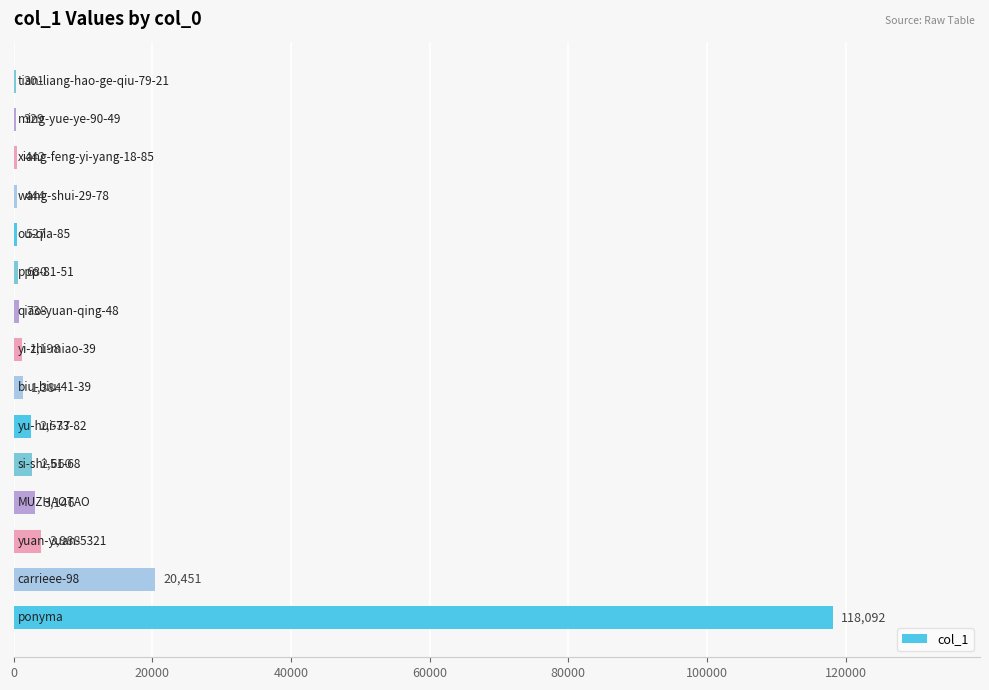

What is the sum of all values?

156917